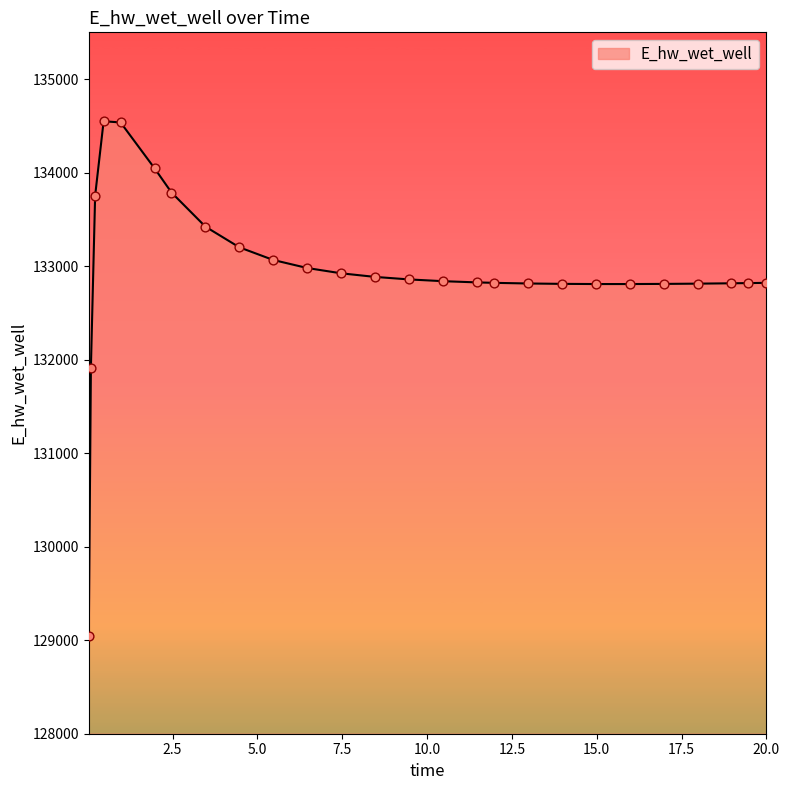

What is the minimum value shown in the chart?

129040.9